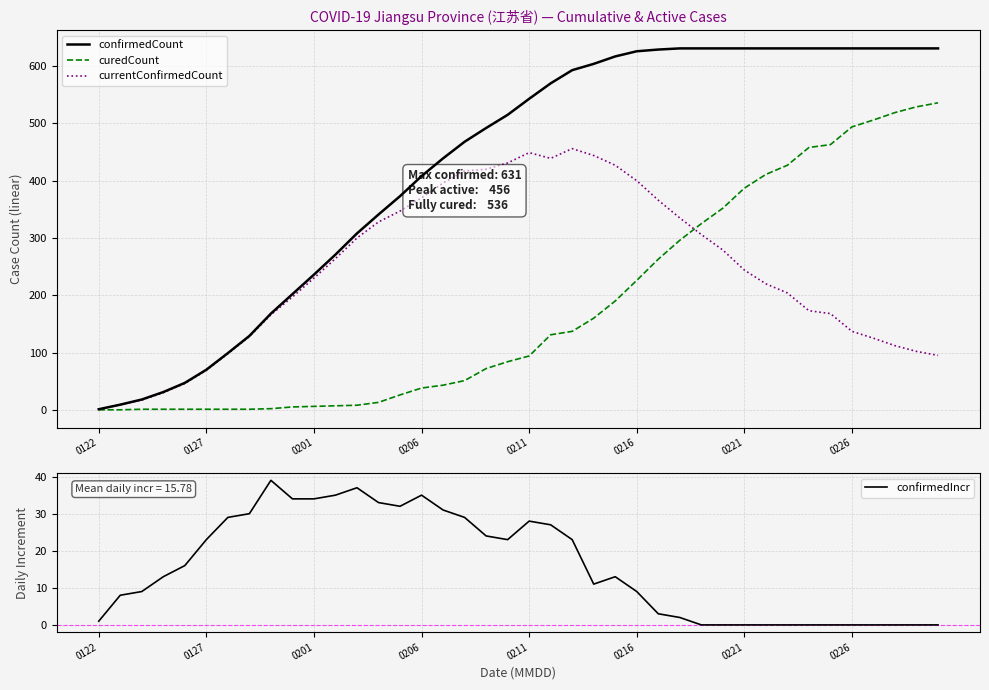

Is it true that confirmedIncr equals 23 at 0127?

True